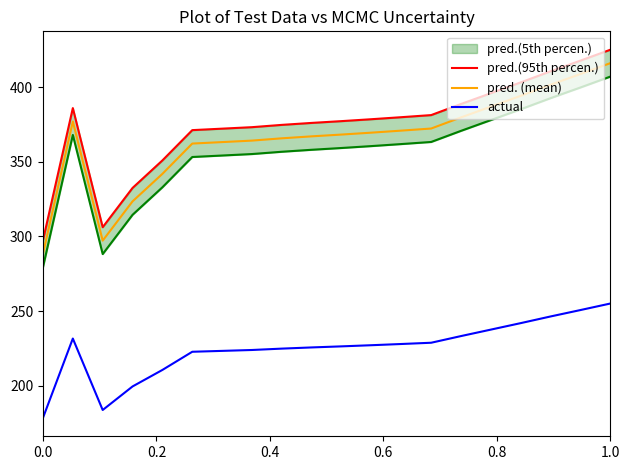

True or false: actual and pred. (mean) cross at least once.

False